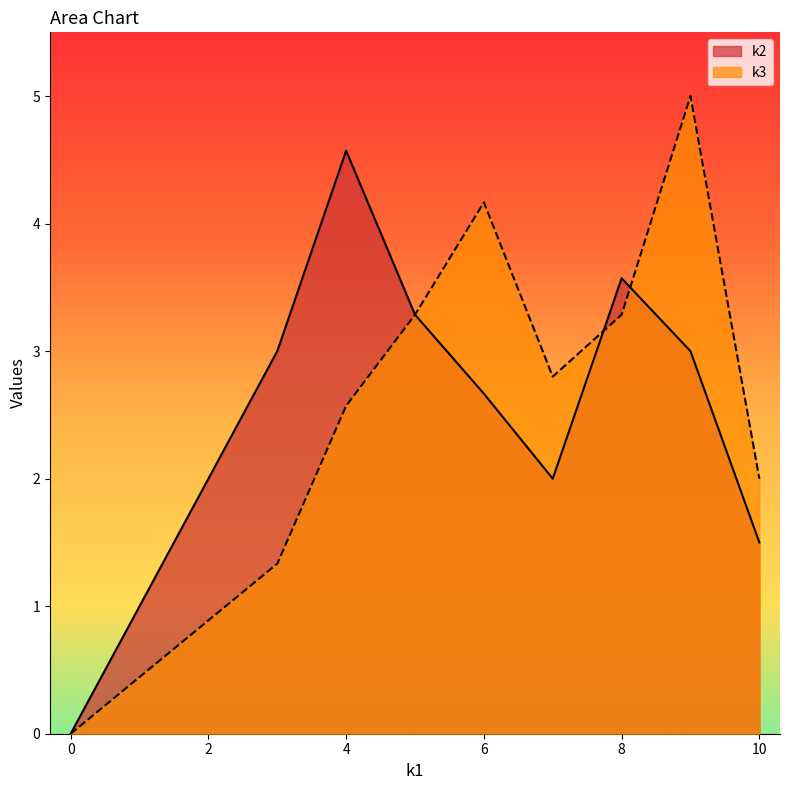

True or false: k2 has a value of 0.0 at 0.

True